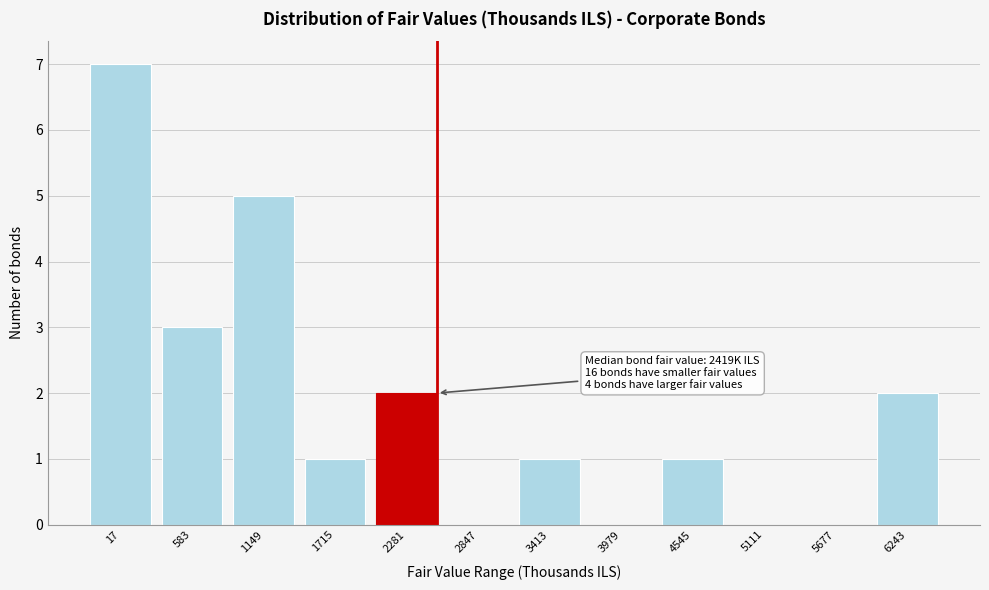

Reading left to right, transcribe all the data shown in this chart.

17=7	583=3	1149=5	1715=1	2281=2	2847=0	3413=1	3979=0	4545=1	5111=0	5677=0	6243=2